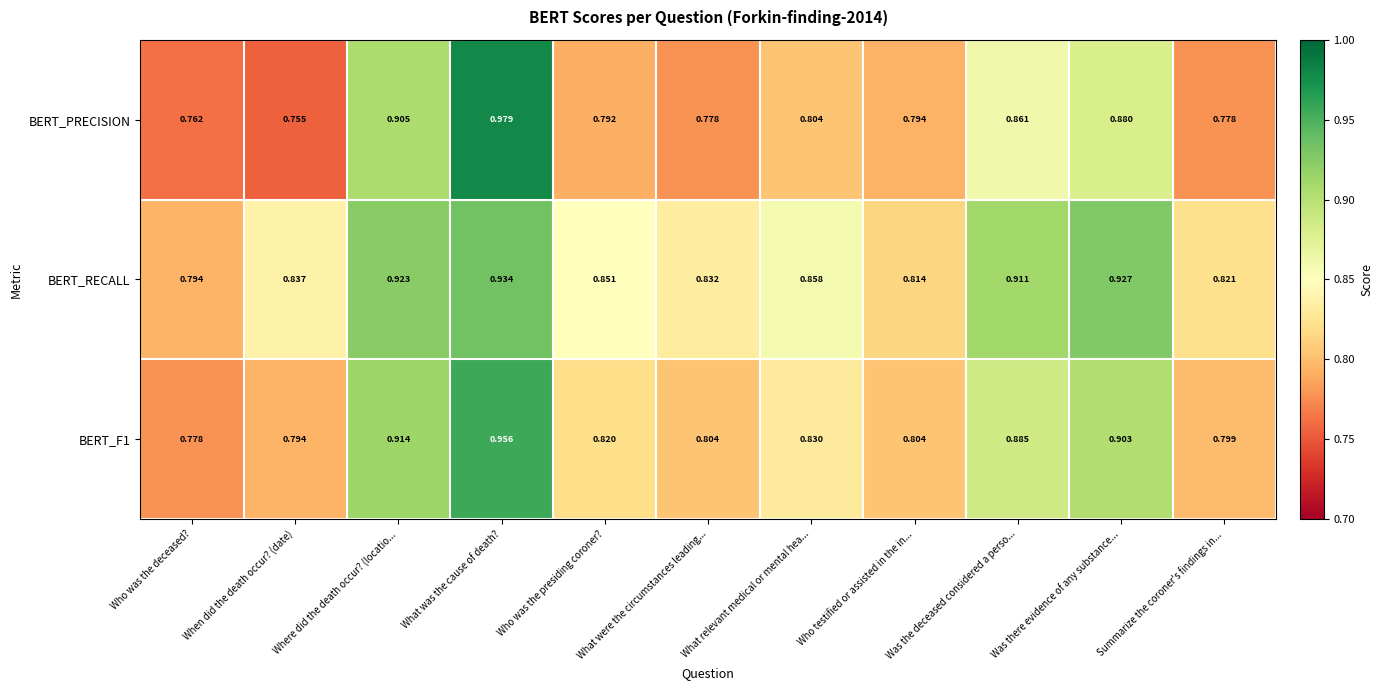

Which category has the highest value across all series?

What was the cause of death?